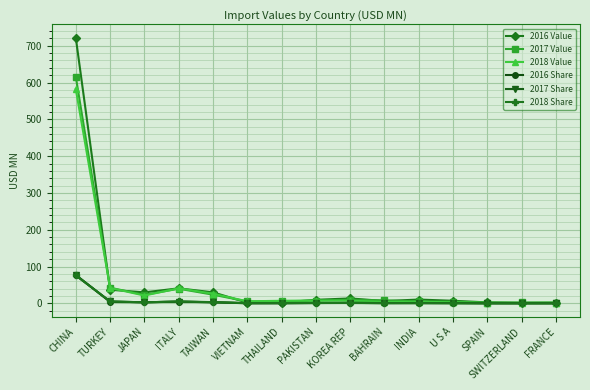

Which series has the largest total across all categories?

2016 Value